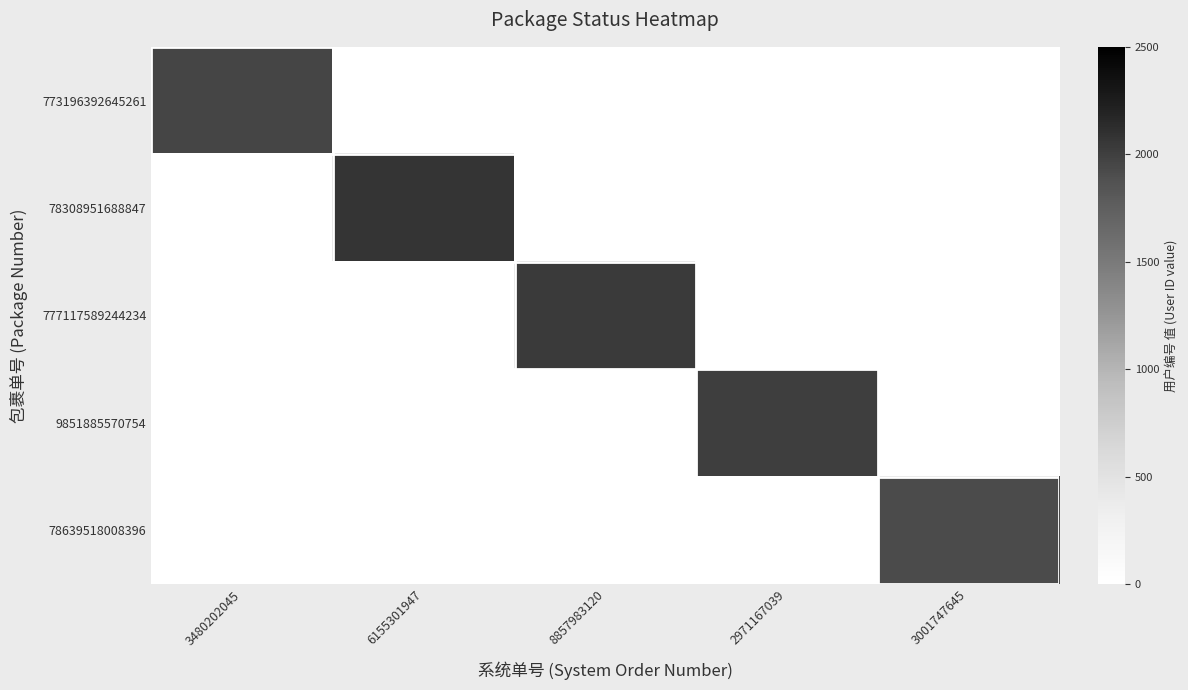

How many categories are shown in the chart?

5